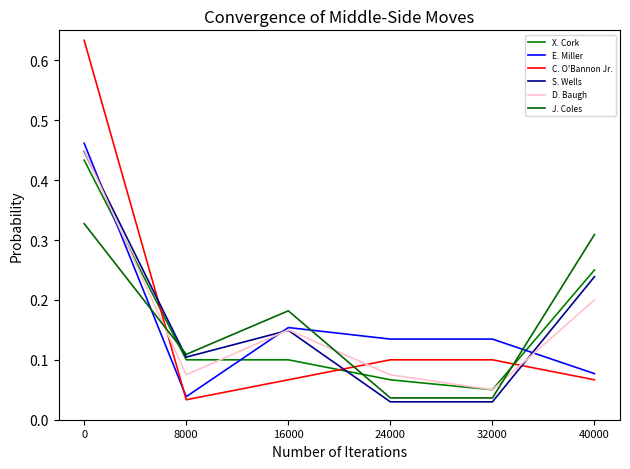

Count the number of categories in the chart.

6